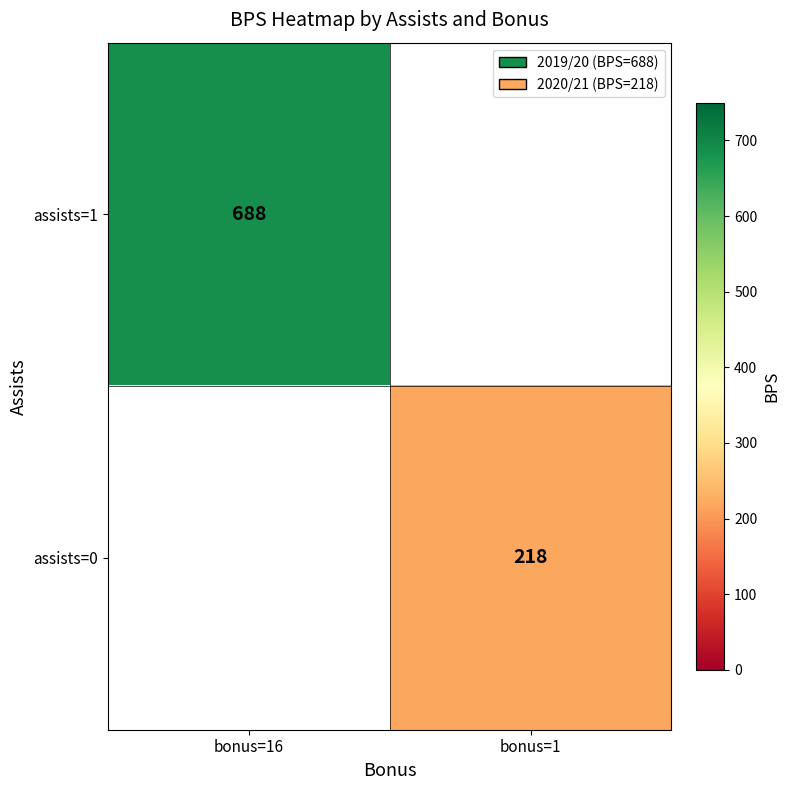

True or false: assists=0 has a value of 218 at bonus=1.

True